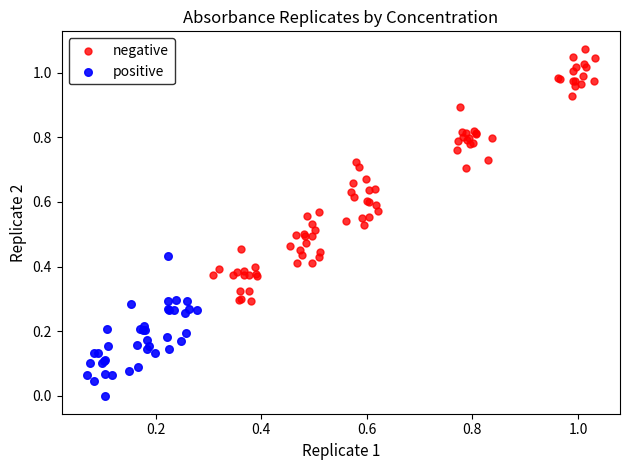

Which series reaches the maximum Y coordinate?

negative